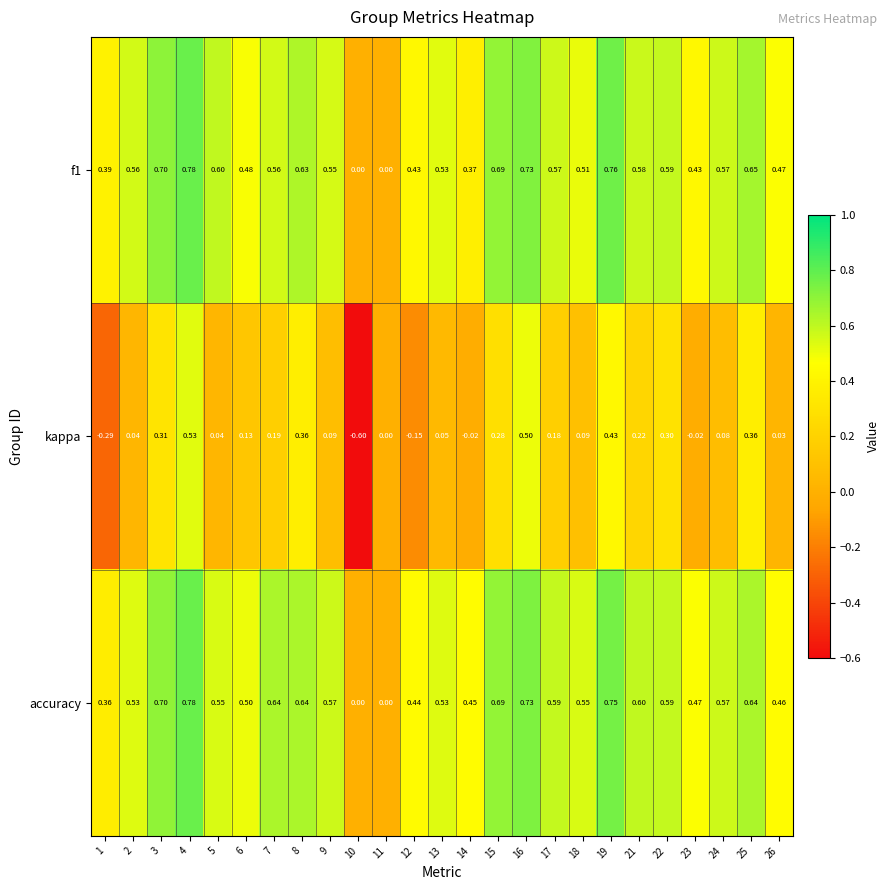

Which series has the largest range (max minus min)?

kappa